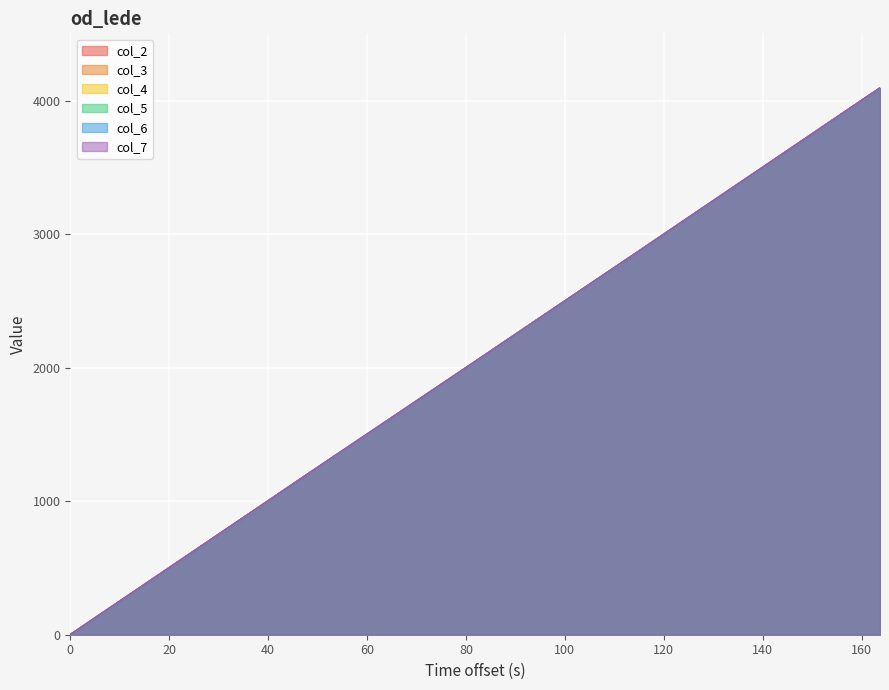

At how many categories does at least one series exceed 1442?

7